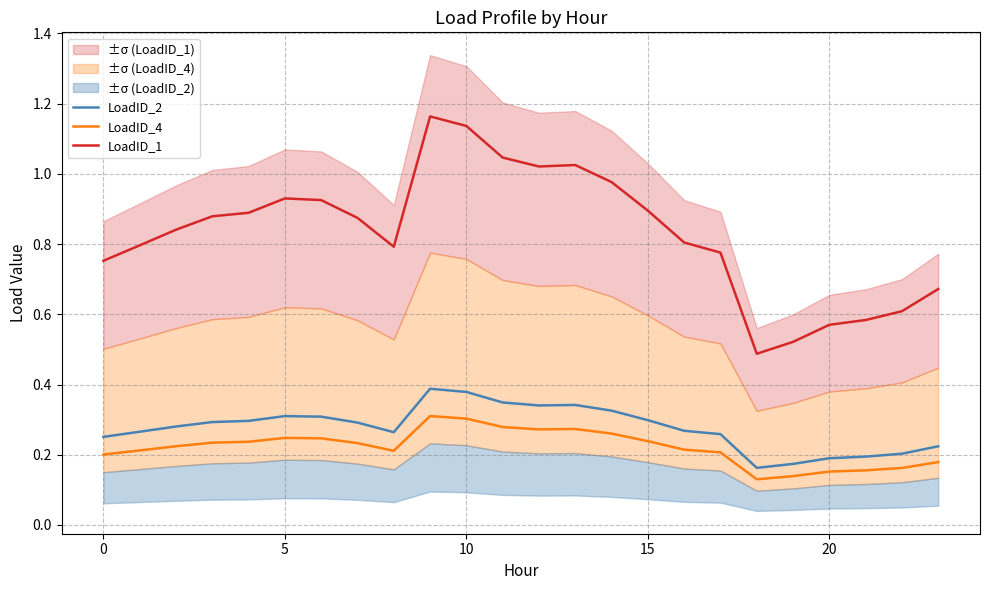

How many lines are shown in the chart?

3